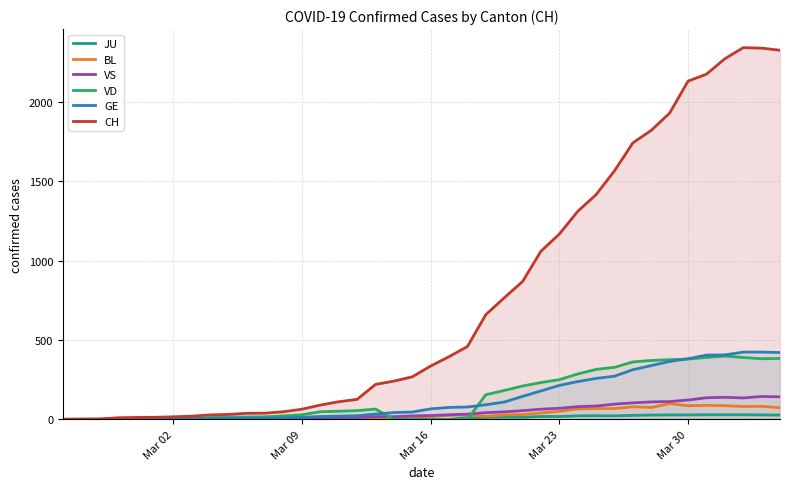

The JU series shows 0 at 2020-02-26. True or false?

True